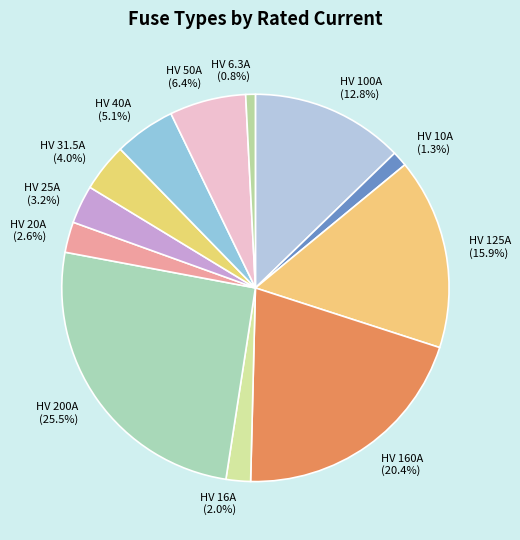

Is there any slice that represents more than half of the pie?

No